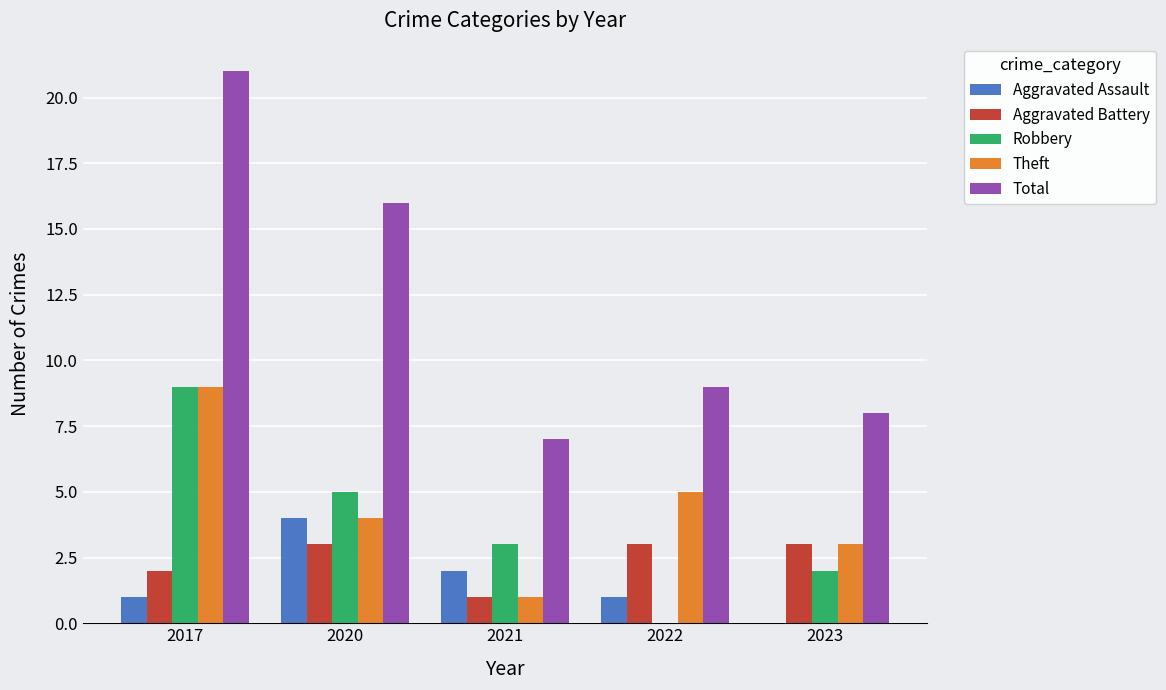

At which category is the sum across all series the highest?

2017